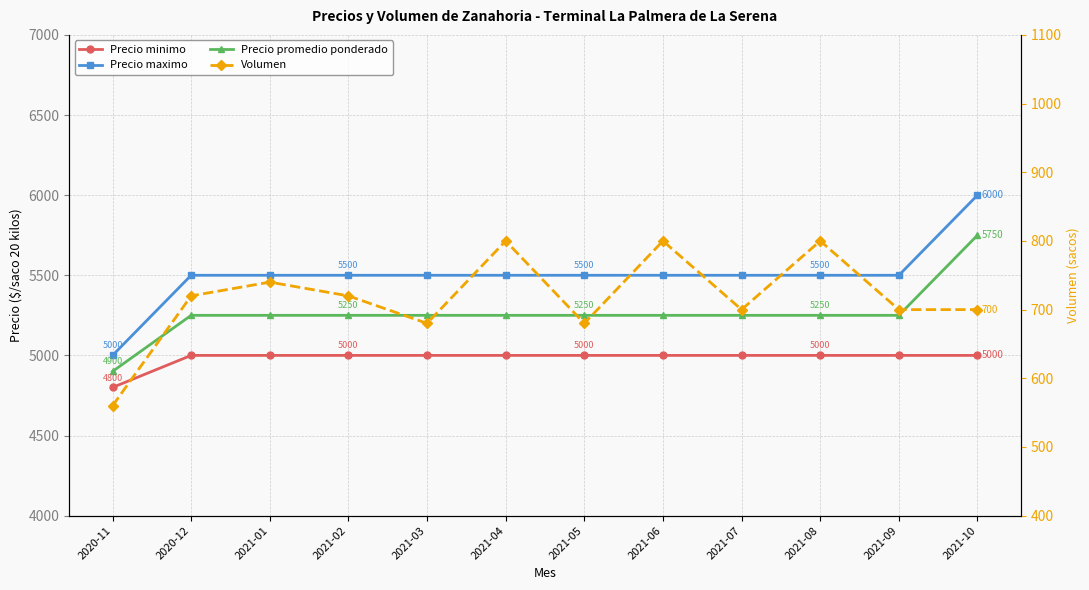

Is the value of Precio promedio ponderado at 2021-04 greater than the value of Volumen at 2021-04?

Yes